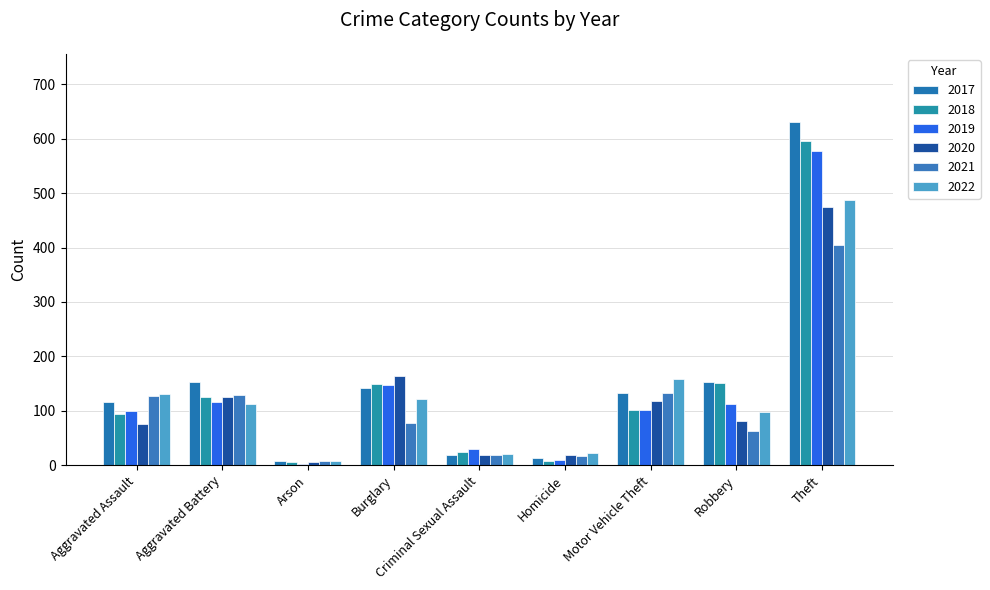

Reading left to right, extract all data points from this chart.

2017: Aggravated Assault=116	Aggravated Battery=153	Arson=8	Burglary=142	Criminal Sexual Assault=18	Homicide=14	Motor Vehicle Theft=133	Robbery=153	Theft=630
2018: Aggravated Assault=94	Aggravated Battery=126	Arson=5	Burglary=150	Criminal Sexual Assault=25	Homicide=8	Motor Vehicle Theft=102	Robbery=151	Theft=595
2019: Aggravated Assault=100	Aggravated Battery=117	Arson=3	Burglary=147	Criminal Sexual Assault=29	Homicide=10	Motor Vehicle Theft=102	Robbery=113	Theft=578
2020: Aggravated Assault=75	Aggravated Battery=126	Arson=6	Burglary=163	Criminal Sexual Assault=19	Homicide=19	Motor Vehicle Theft=118	Robbery=82	Theft=474
2021: Aggravated Assault=127	Aggravated Battery=129	Arson=8	Burglary=78	Criminal Sexual Assault=18	Homicide=17	Motor Vehicle Theft=133	Robbery=63	Theft=405
2022: Aggravated Assault=131	Aggravated Battery=113	Arson=7	Burglary=121	Criminal Sexual Assault=20	Homicide=22	Motor Vehicle Theft=159	Robbery=97	Theft=487